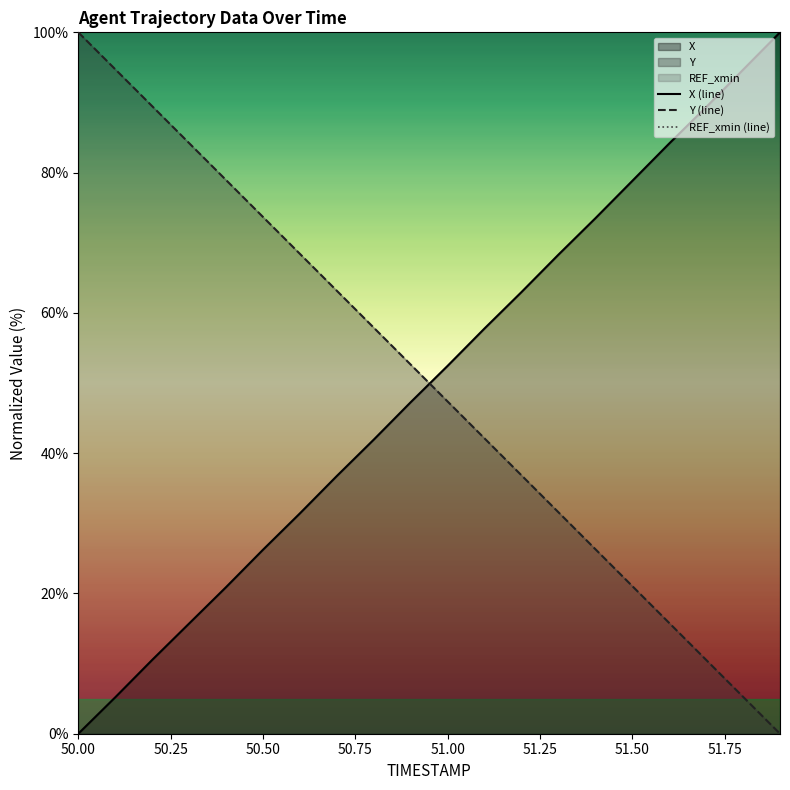

True or false: REF_xmin (line) and Y (line) intersect in this chart.

False